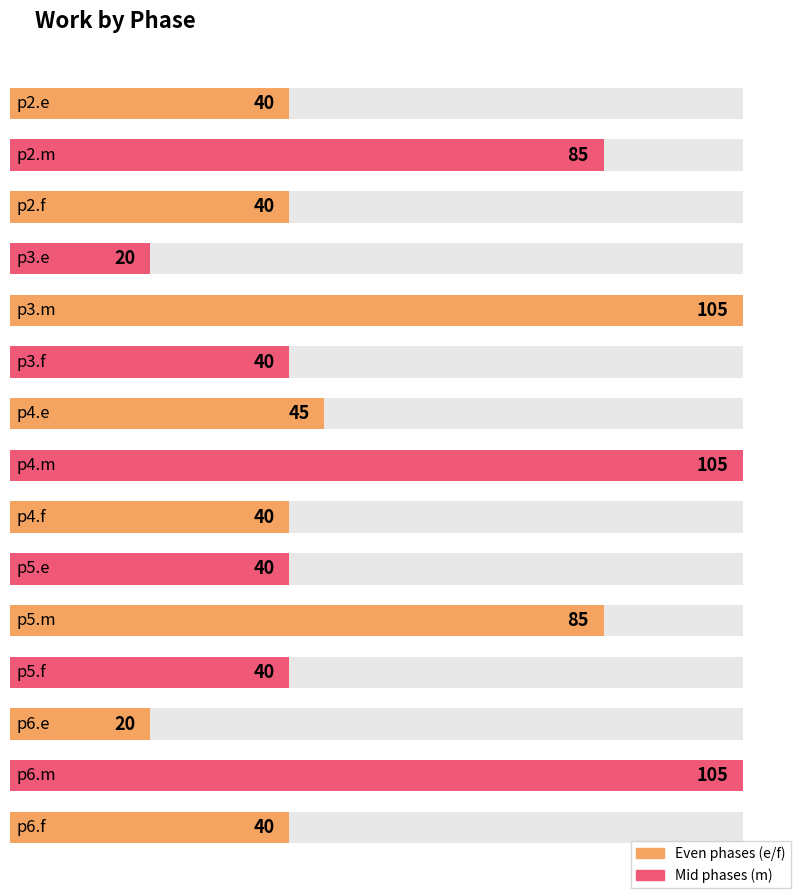

What value does the data have at p3.m, to the nearest 5?

105